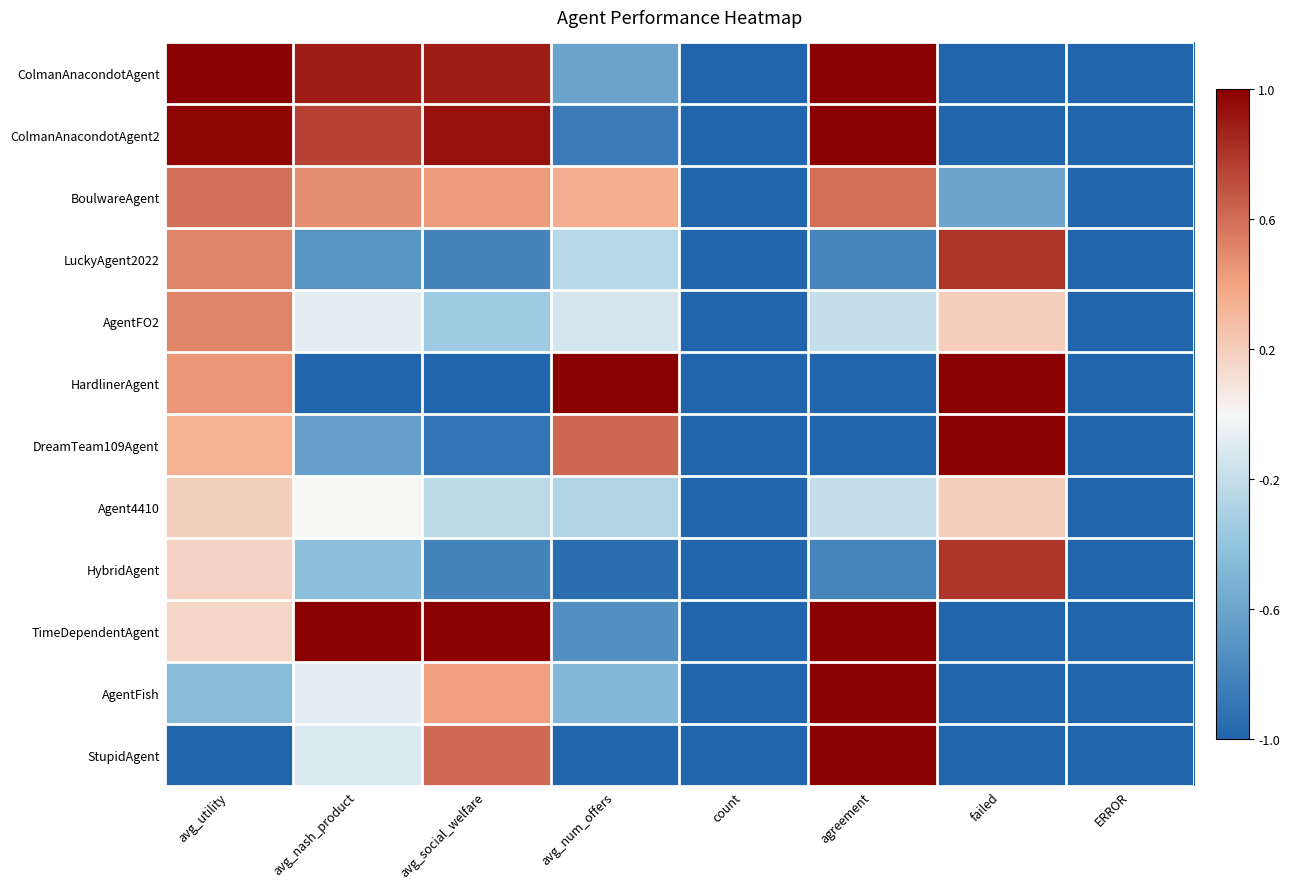

At which category is the sum across all series the highest?

avg_utility